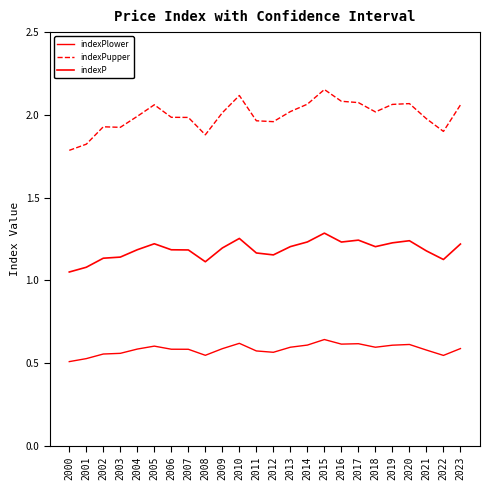

What is the difference between the maximum and second lowest values in the indexP series?

0.2